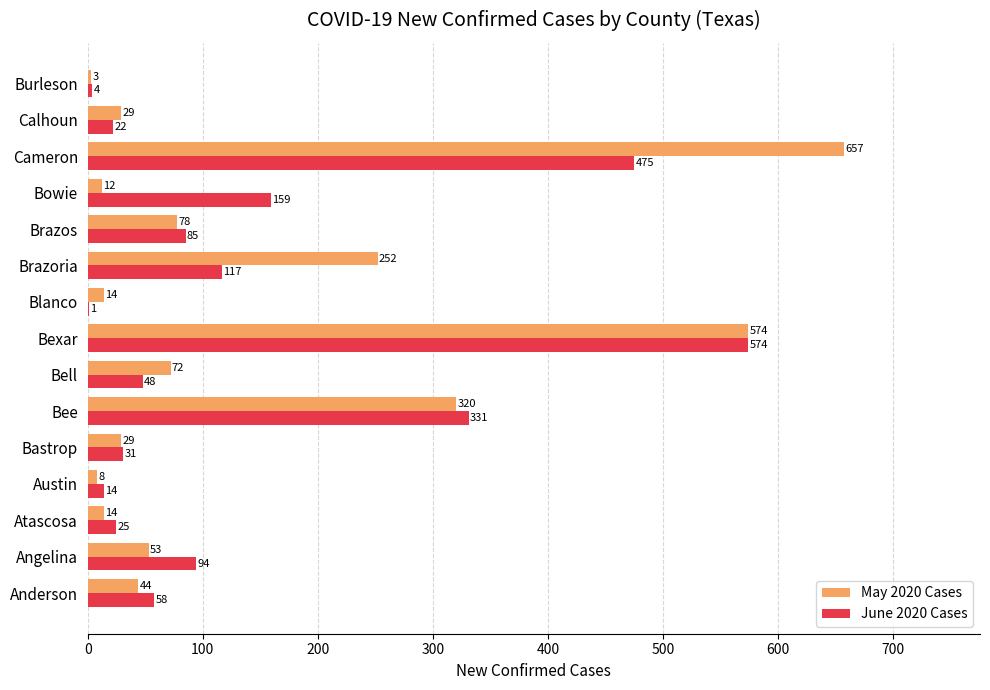

What is the total value across all series at Bee?

651